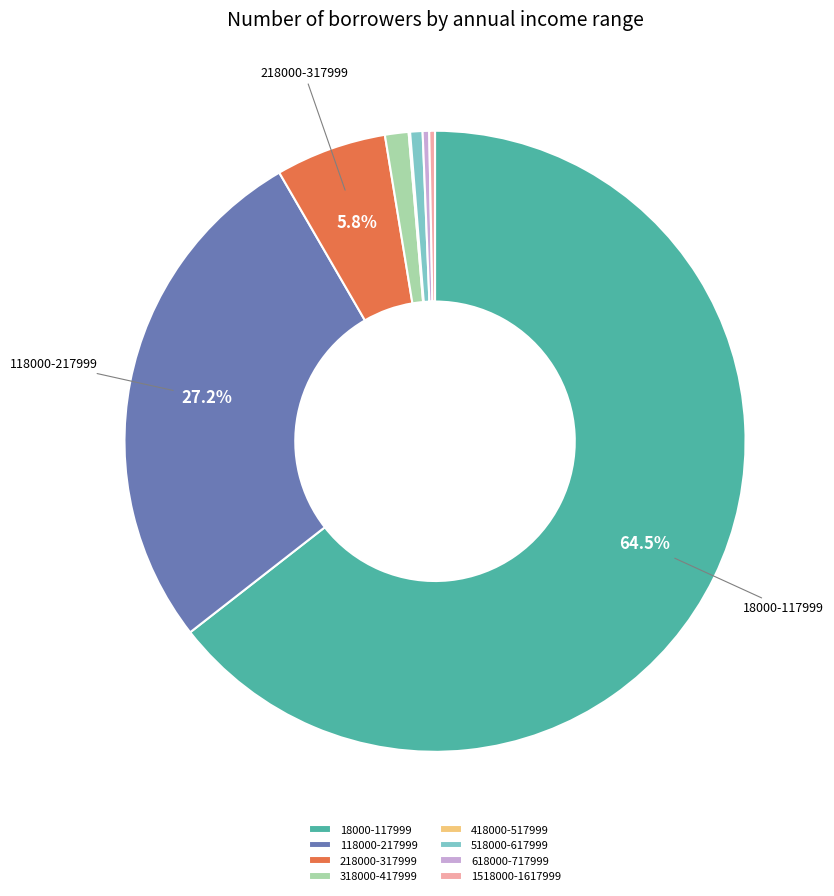

How much of the chart is everything except 18000-117999?

35.5%